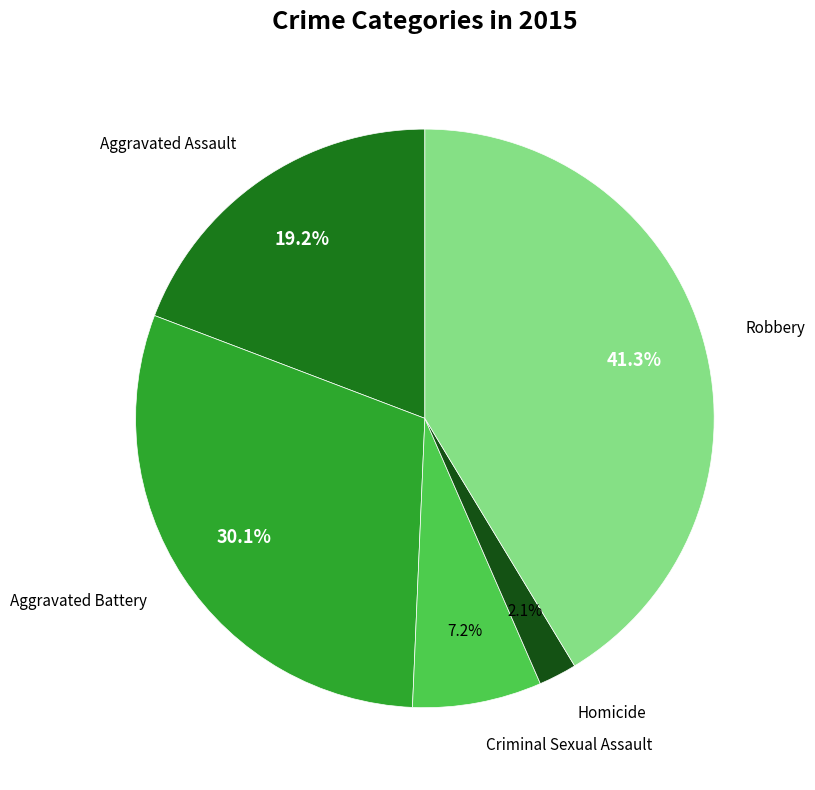

Is there any slice that represents more than half of the pie?

No